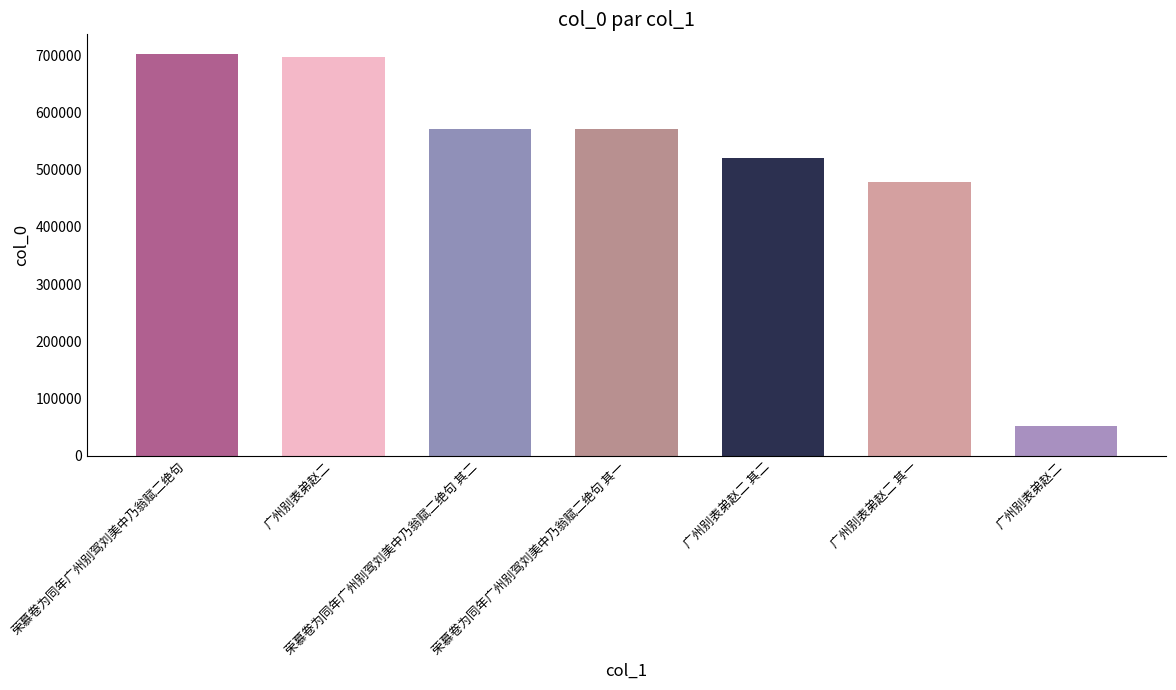

What is the difference between the second highest and minimum values?

645385